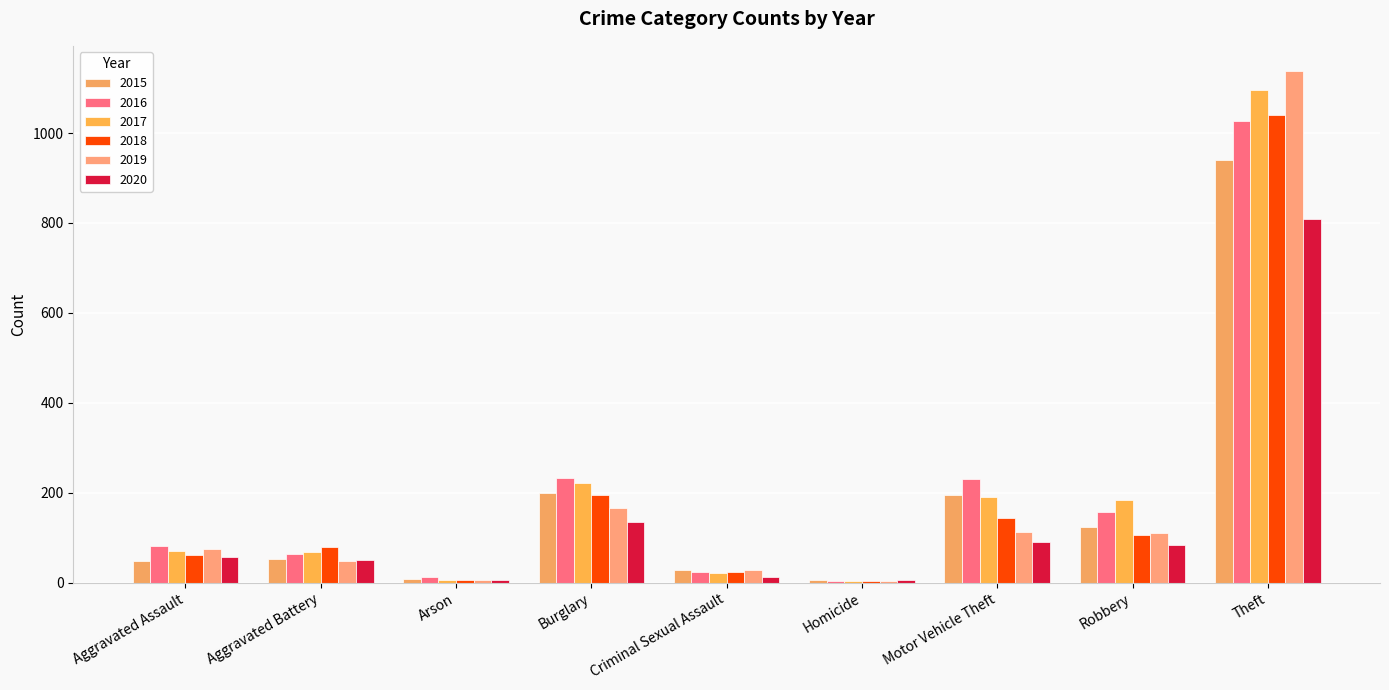

List the series in order of their peak value, lowest first.

2020, 2015, 2016, 2018, 2017, 2019